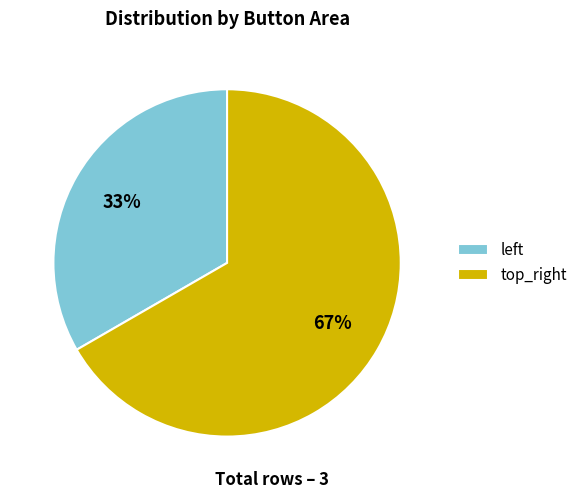

Rank the categories by value from highest to lowest.

top_right, left